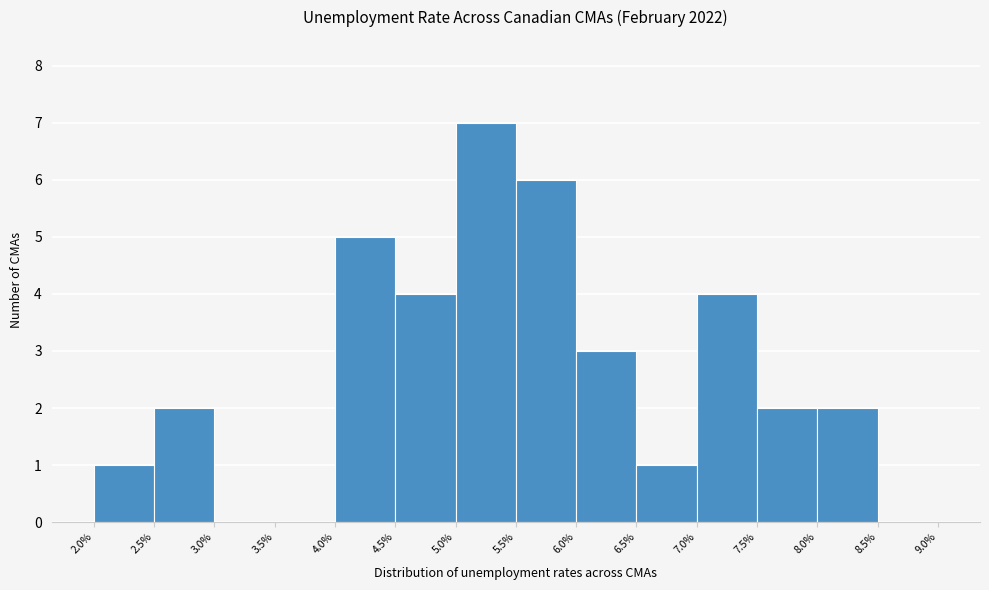

What is the height of the bar covering 2.0% to 2.5% on the x-axis? The values are not printed on the chart, so give them approximately, as read against the axis.

1